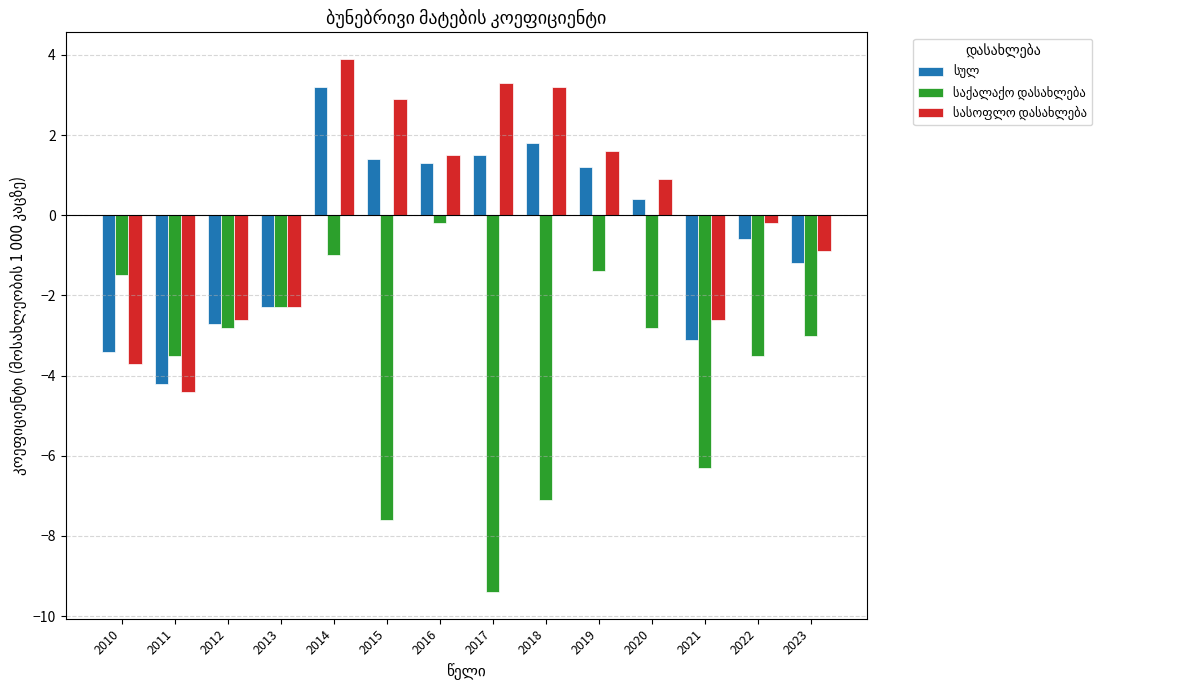

At how many categories does at least one series exceed 2?

4